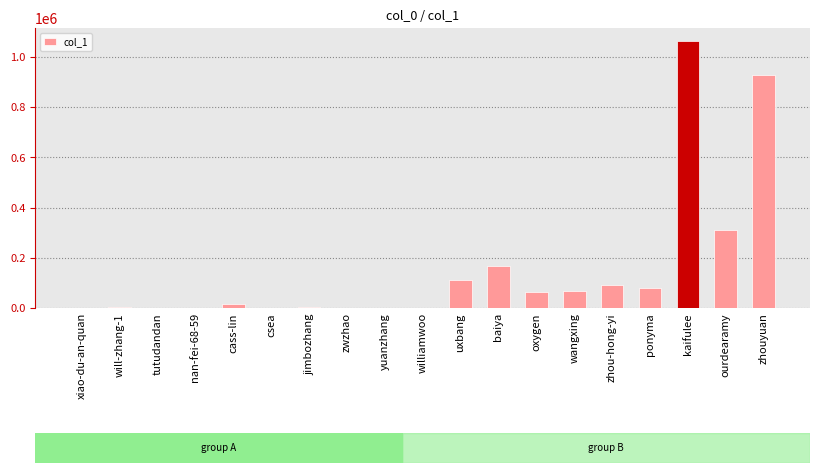

What is the greatest value displayed?

1062025